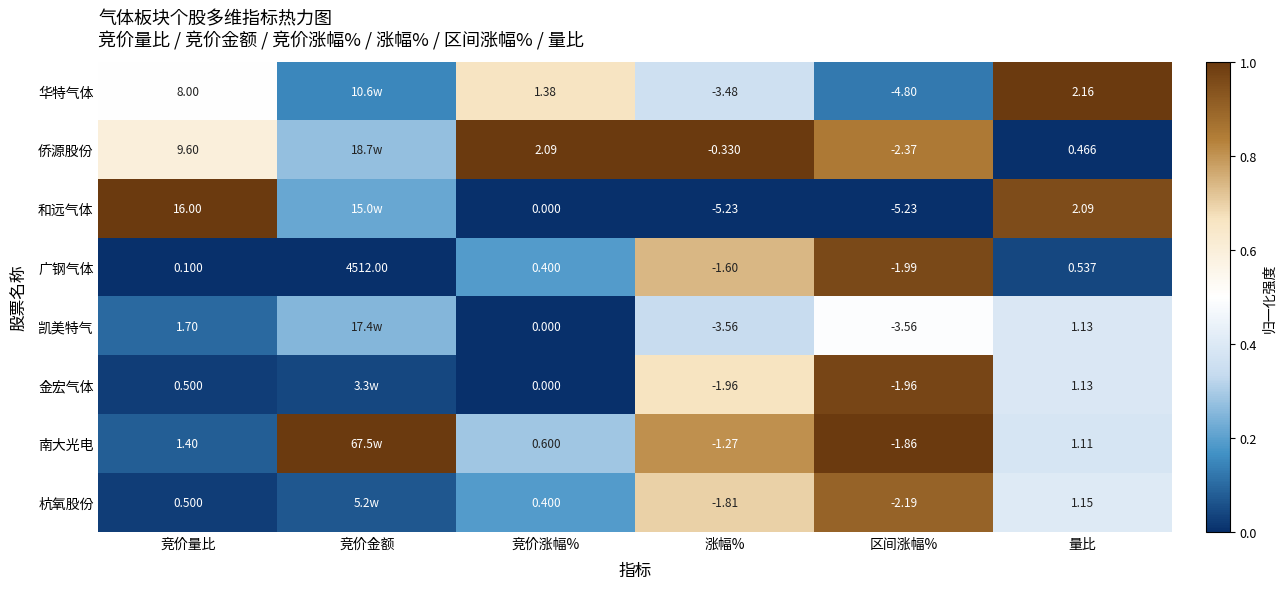

Is it true that 杭氧股份 equals 0.2 at 涨幅%?

False